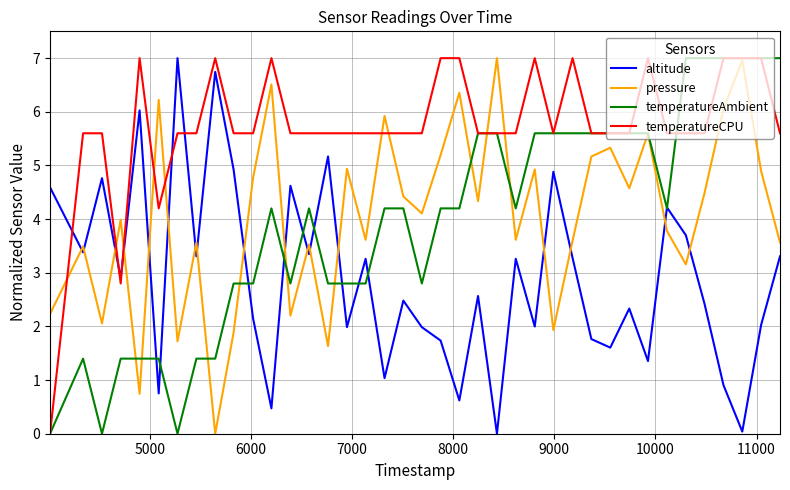

After their last crossing, which series has the higher values: pressure or altitude?

pressure